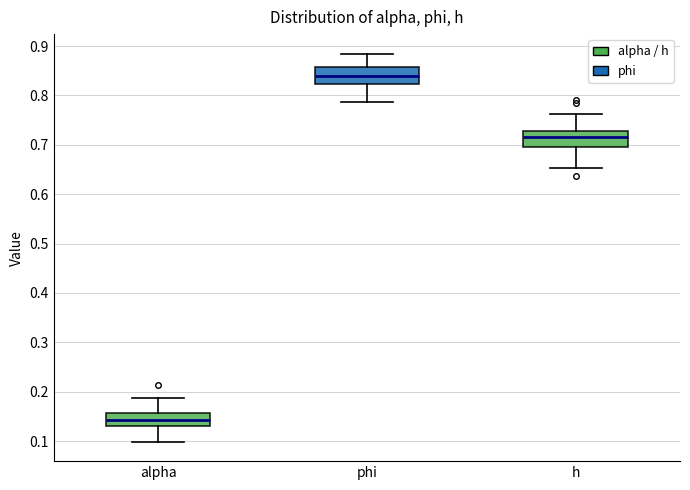

Reading left to right, read every box against the y-axis: the position of its median line, the range the box covers, and the ends of its whiskers. The values are not printed on the chart, so give them approximately, as read against the axis.

alpha: median 0.14, box 0.13 to 0.16, whiskers 0.10 to 0.19
phi: median 0.84, box 0.82 to 0.86, whiskers 0.79 to 0.88
h: median 0.72, box 0.70 to 0.73, whiskers 0.65 to 0.76